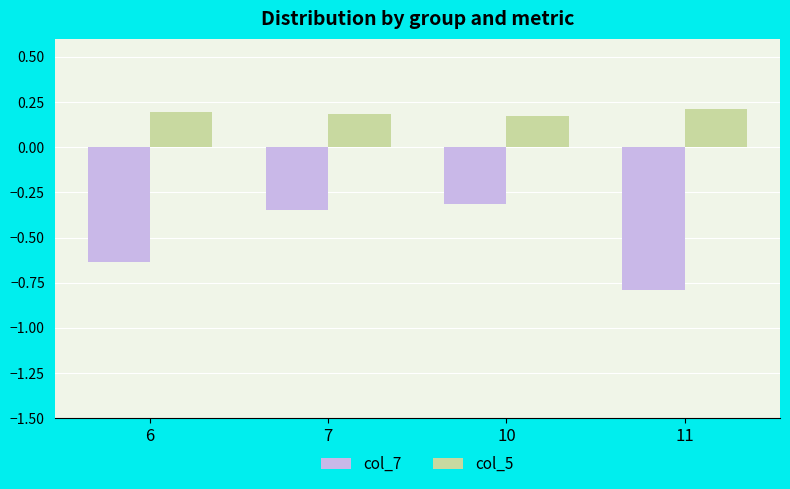

List the series in order of their overall mean, lowest first.

col_7, col_5